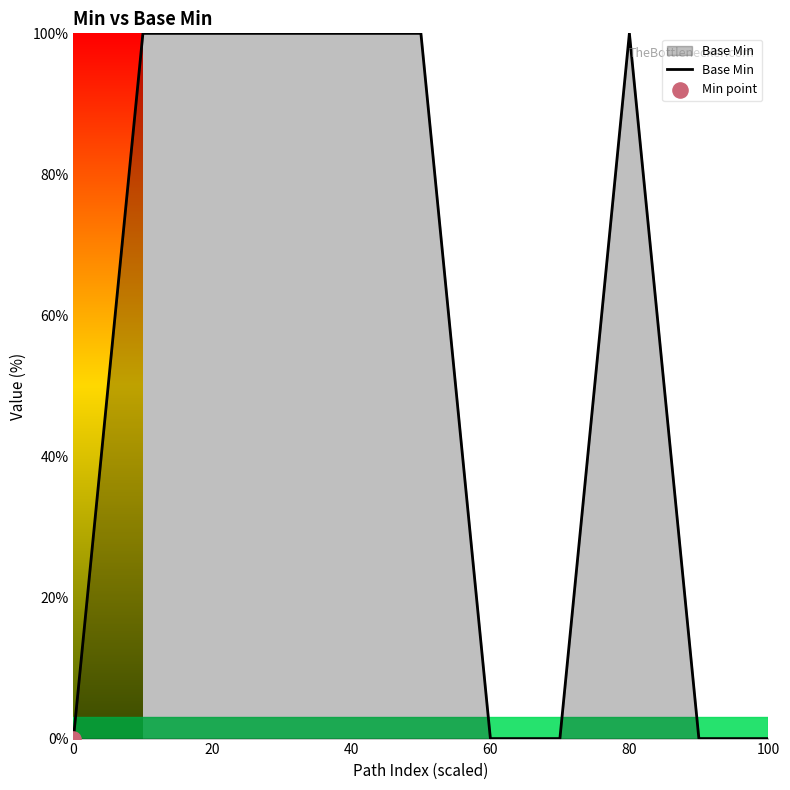

What is the difference between the maximum and minimum values?

100